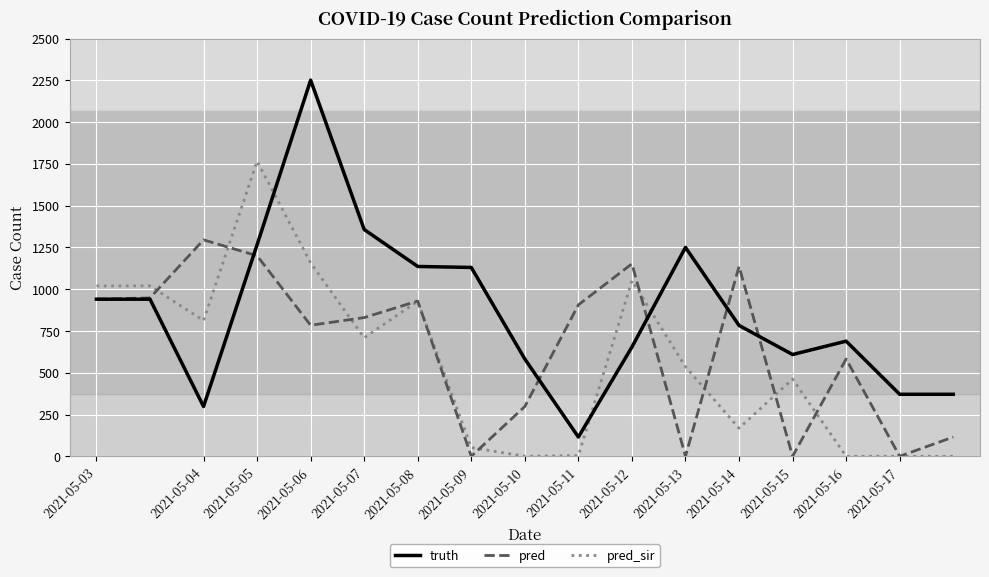

Which series has the largest total across all categories?

truth